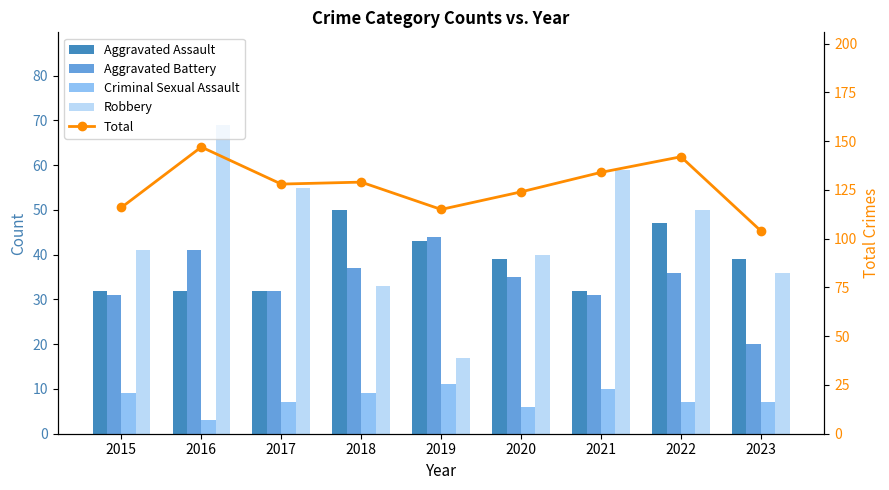

True or false: Total has a value of 173 at 2017.

False